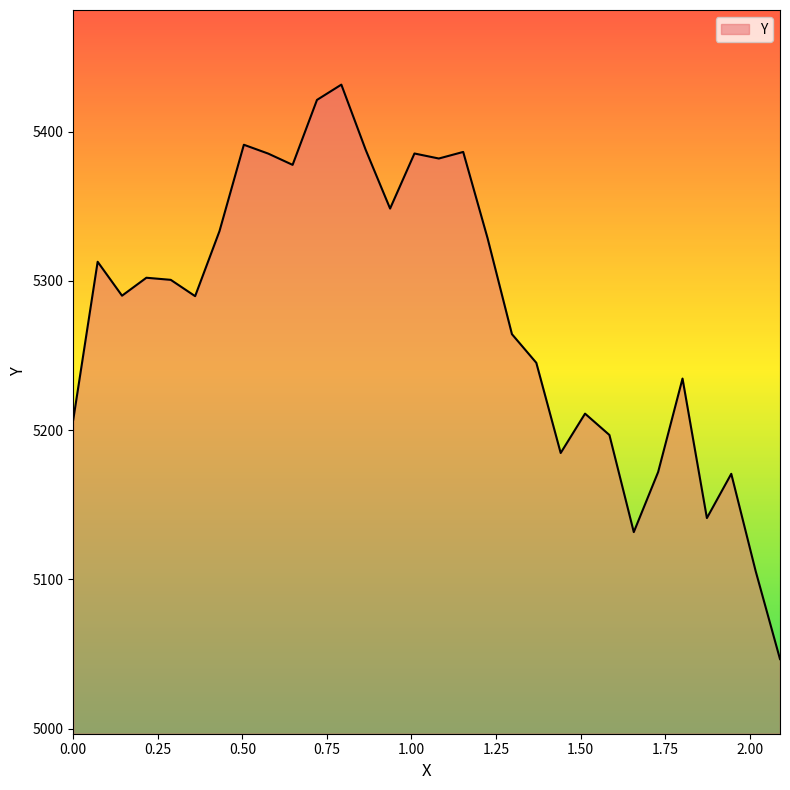

What is the difference between the second highest and minimum values?

374.6